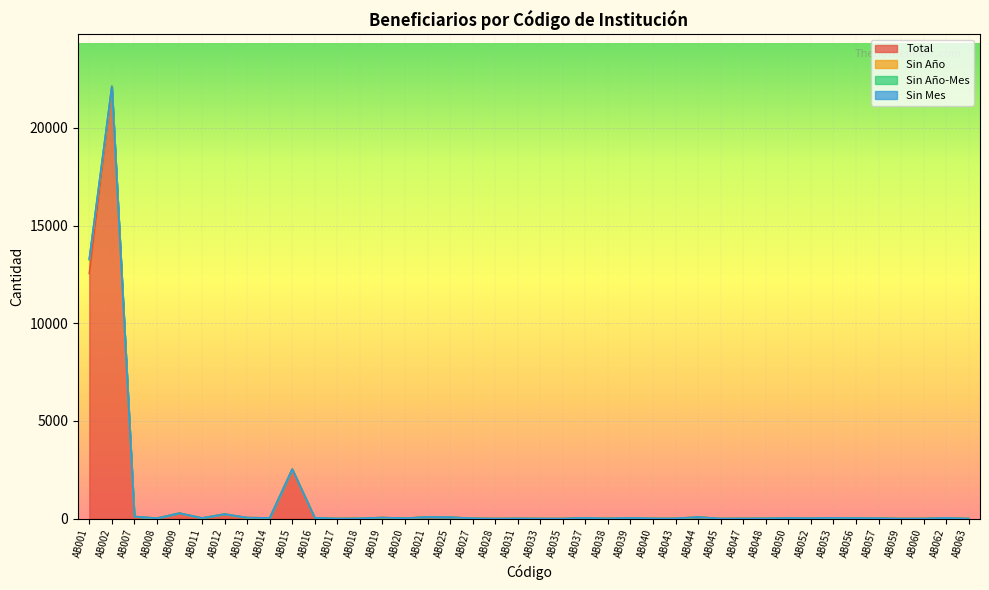

What is the total value across all series at AB018?

16